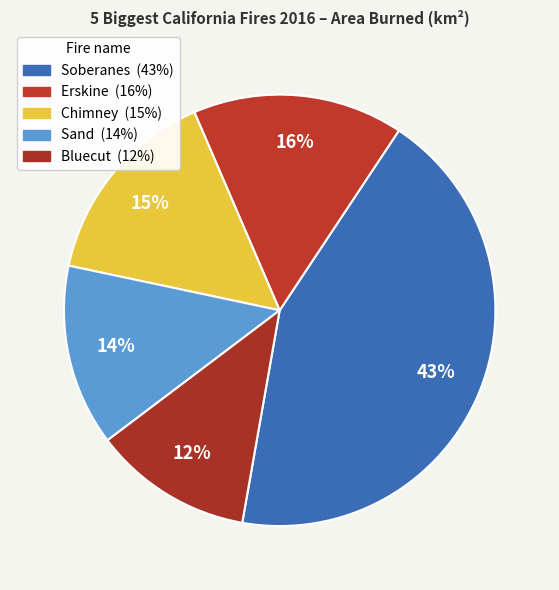

What is the ratio of the value at Sand to the value at Soberanes?

0.3